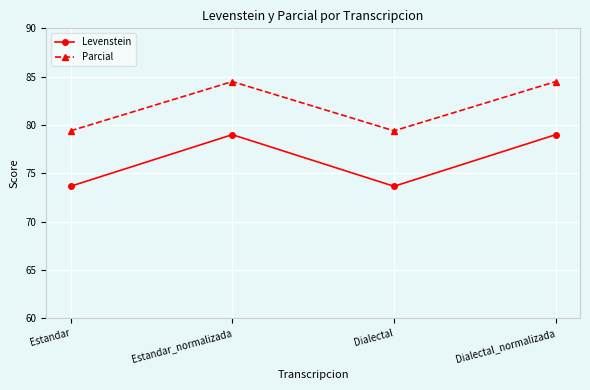

Reading left to right, transcribe all the data shown in this chart.

Levenstein: Estandar=73.7	Estandar_normalizada=79.0	Dialectal=73.7	Dialectal_normalizada=79.0
Parcial: Estandar=79.4	Estandar_normalizada=84.5	Dialectal=79.4	Dialectal_normalizada=84.5